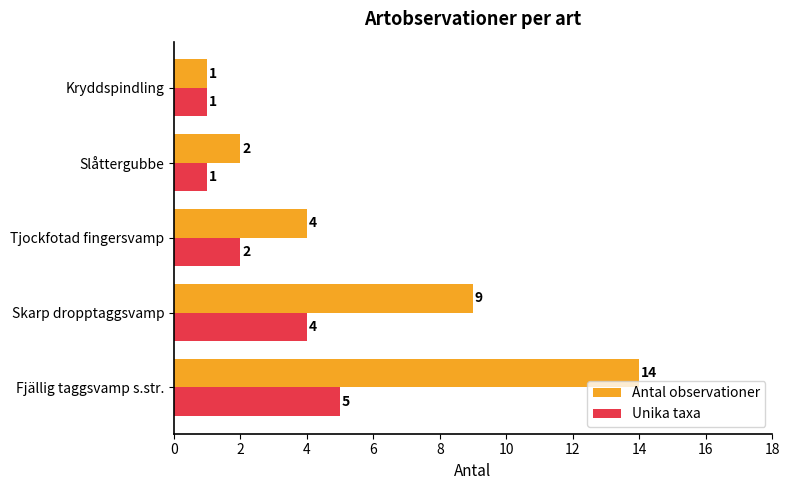

What is the spread (max minus min) of values at Skarp dropptaggsvamp?

5